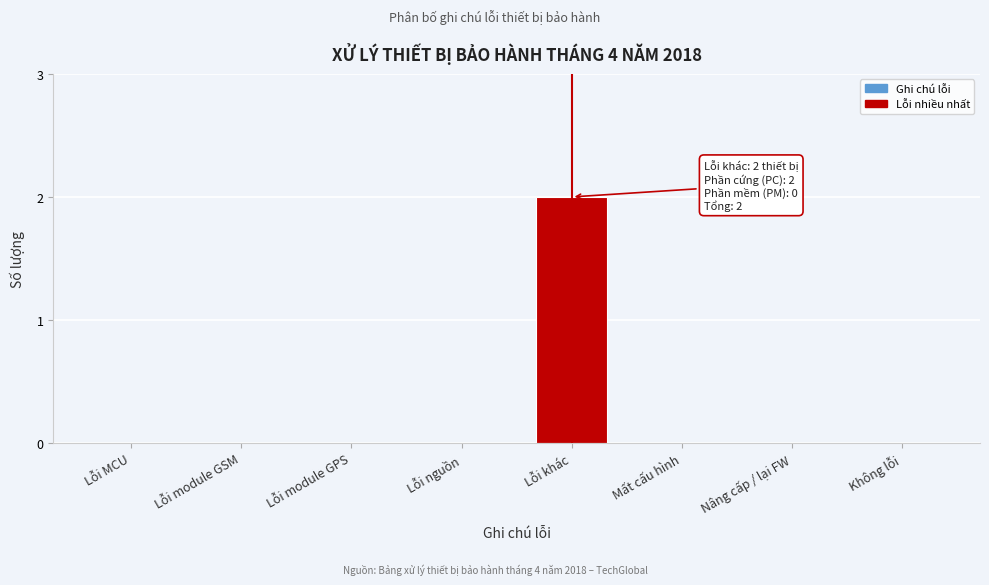

Reading right to left, list all the values displayed in this chart.

Không lỗi=0	Nâng cấp / lại FW=0	Mất cấu hình=0	Lỗi khác=2	Lỗi nguồn=0	Lỗi module GPS=0	Lỗi module GSM=0	Lỗi MCU=0